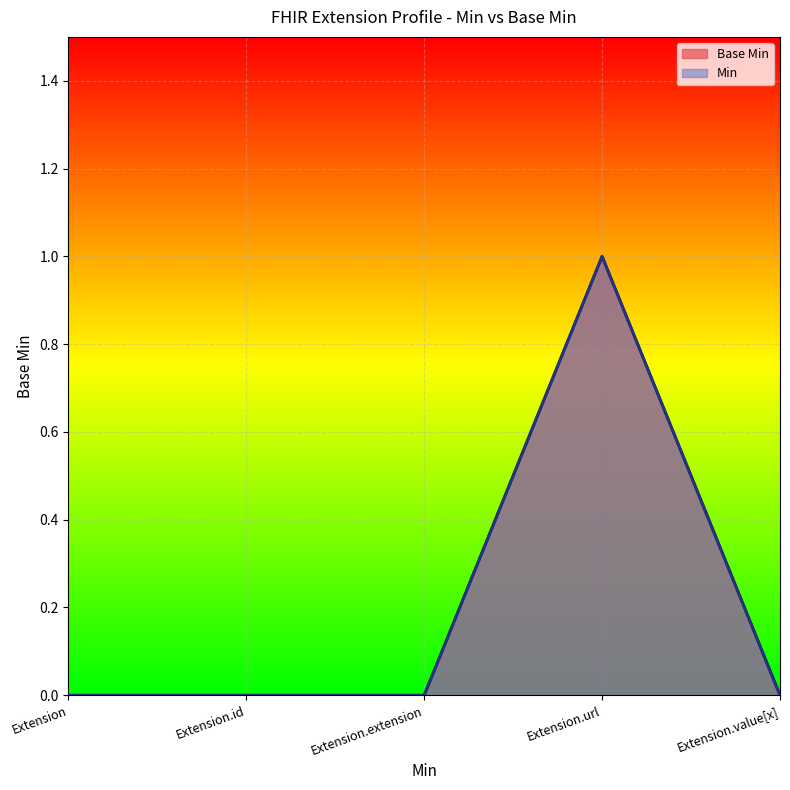

Rank the categories by value from lowest to highest.

Extension, Extension.id, Extension.extension, Extension.value[x], Extension.url